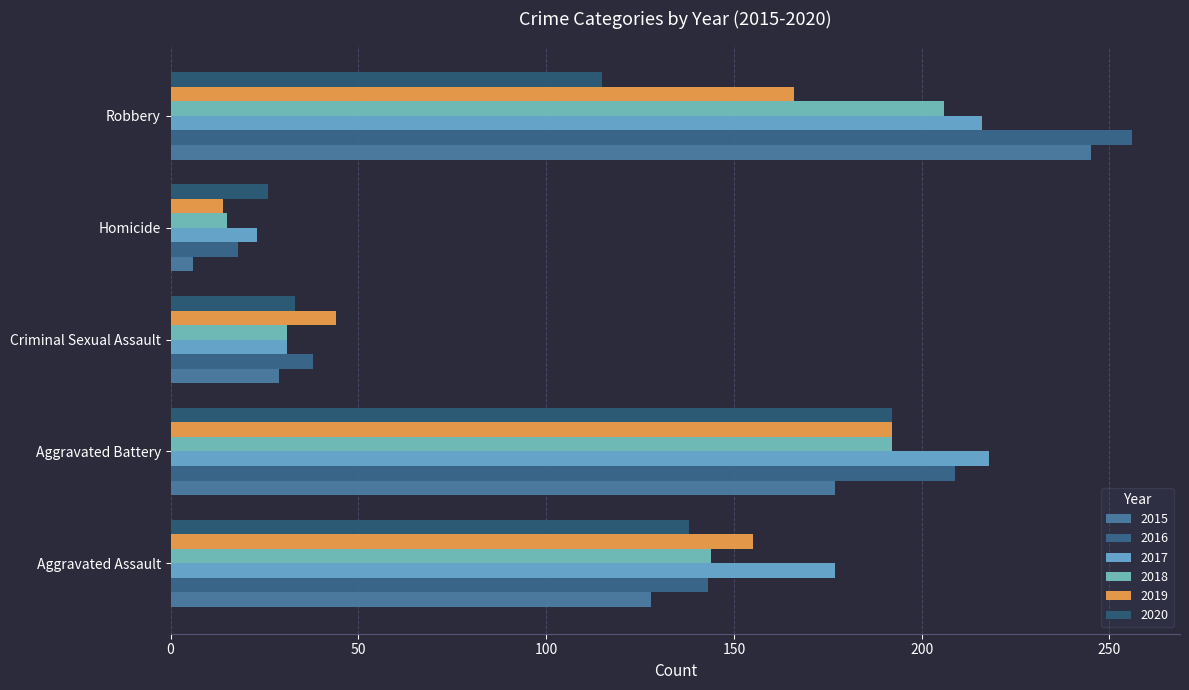

Count the number of data series in this chart.

6